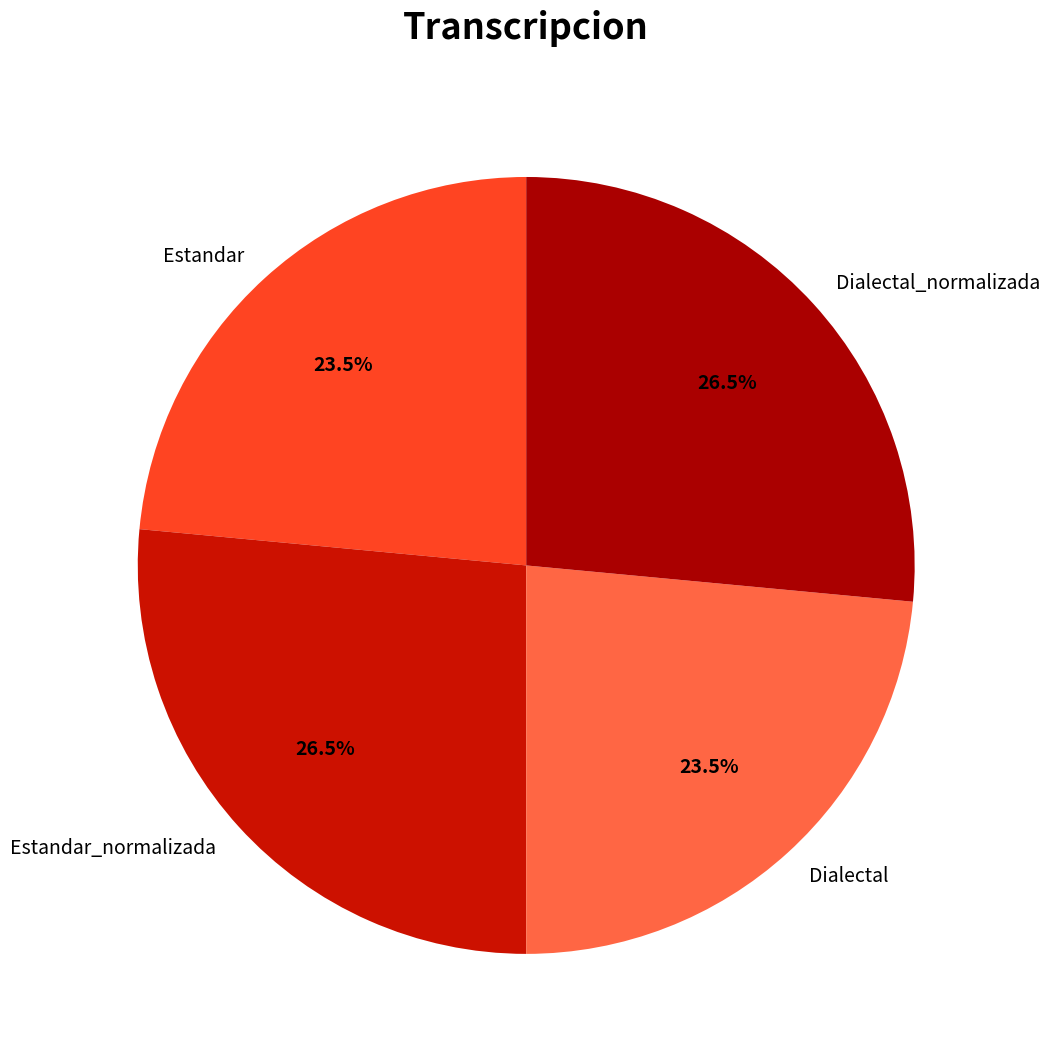

Which has a higher value, Estandar or Dialectal_normalizada?

Dialectal_normalizada